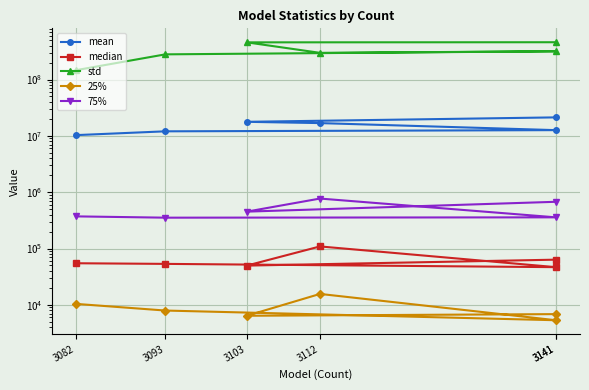

What is the spread (max minus min) of values at 3082?

146424946.2